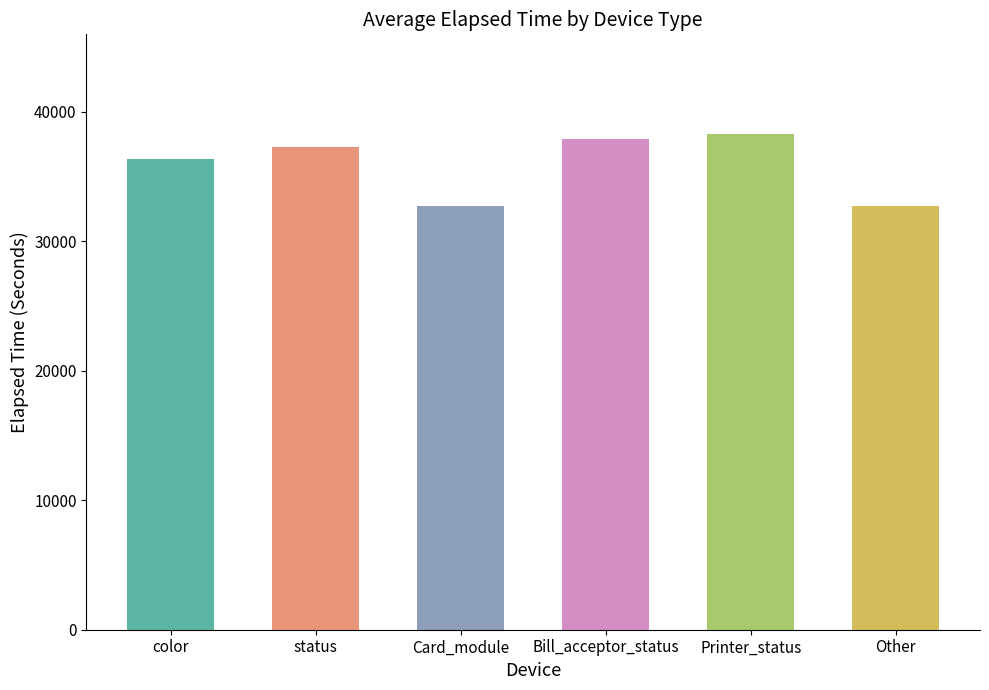

What value does the data have at Other, to the nearest 10?

32680